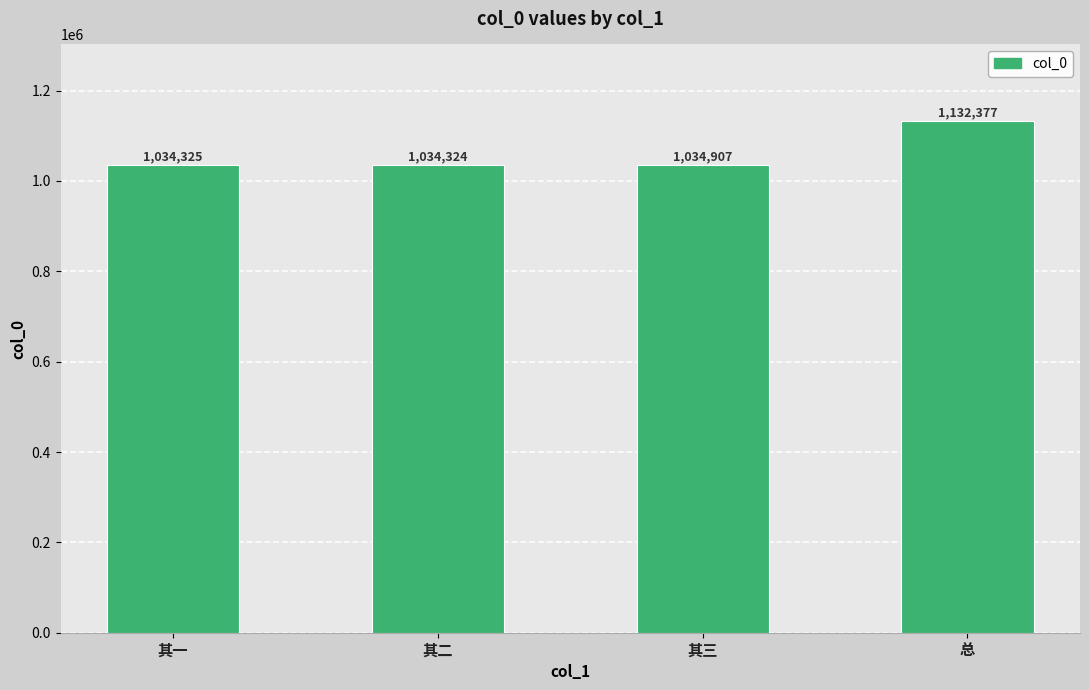

Reading right to left, transcribe all the data shown in this chart.

1132377	1034907	1034324	1034325